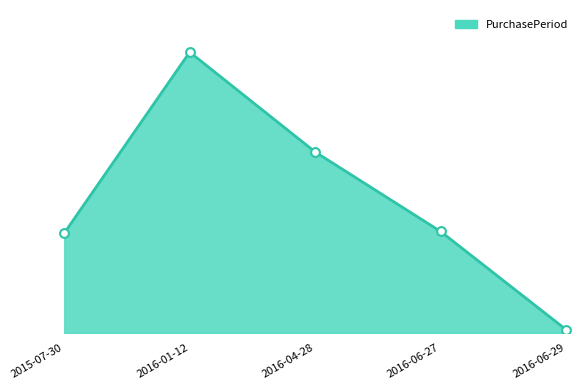

Approximately how many times larger is the value at 2015-07-30 compared to 2016-04-28?

0.6